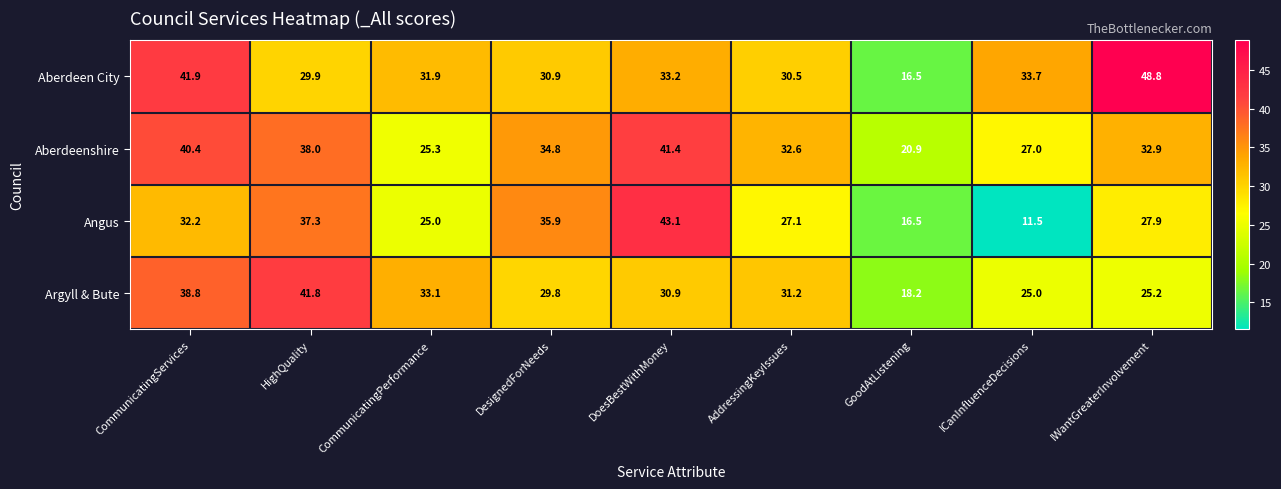

Which series changed the most between HighQuality and IWantGreaterInvolvement?

Aberdeen City